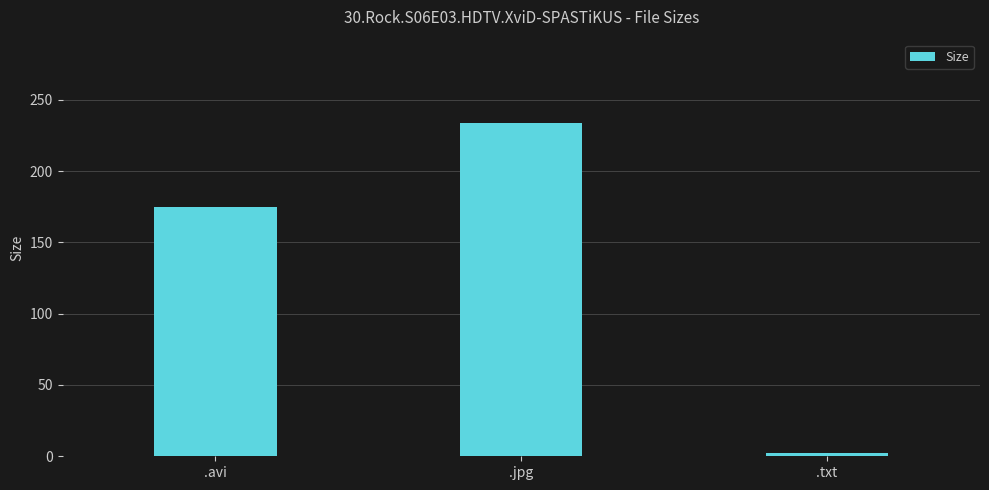

Which category has the highest value across all series?

.jpg